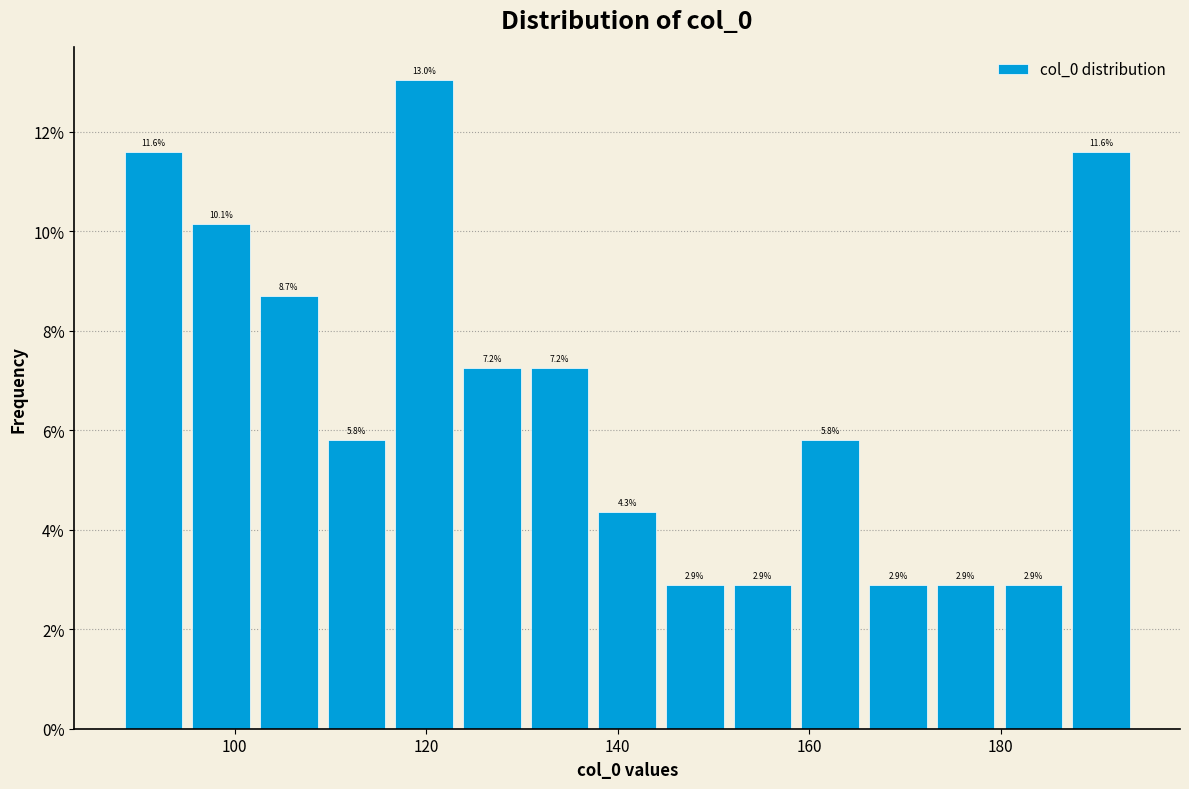

Read against the x-axis, roughly where is the centre of the tallest bar?

120